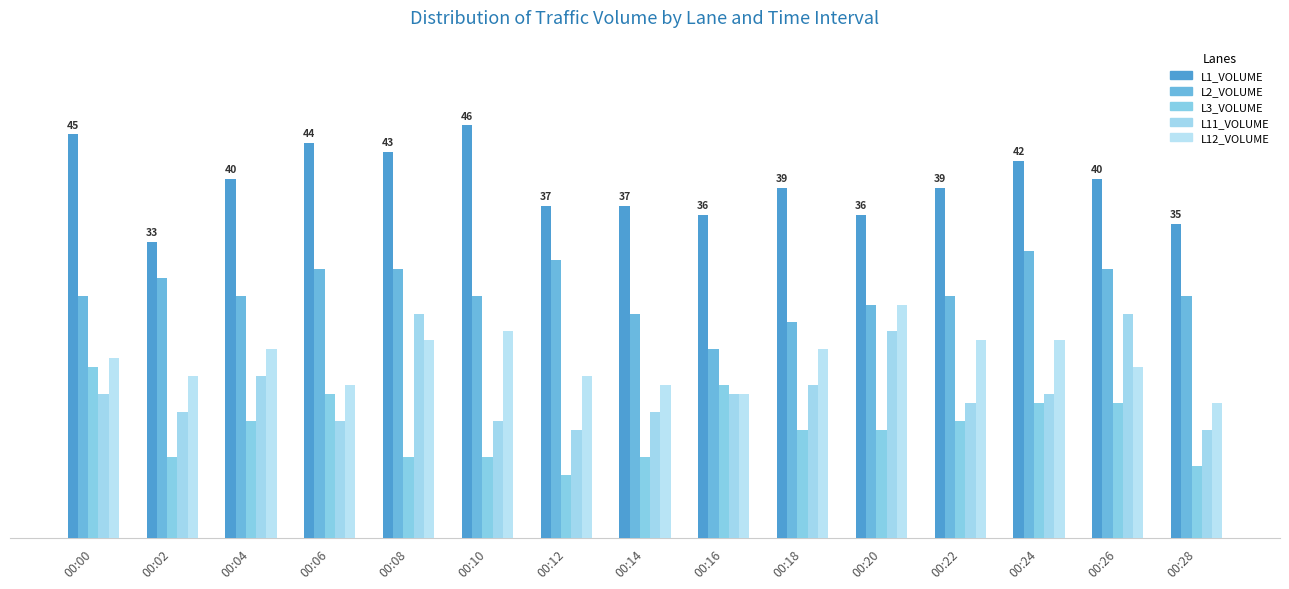

Read the L11_VOLUME value at 00:04, to the nearest 10.

20